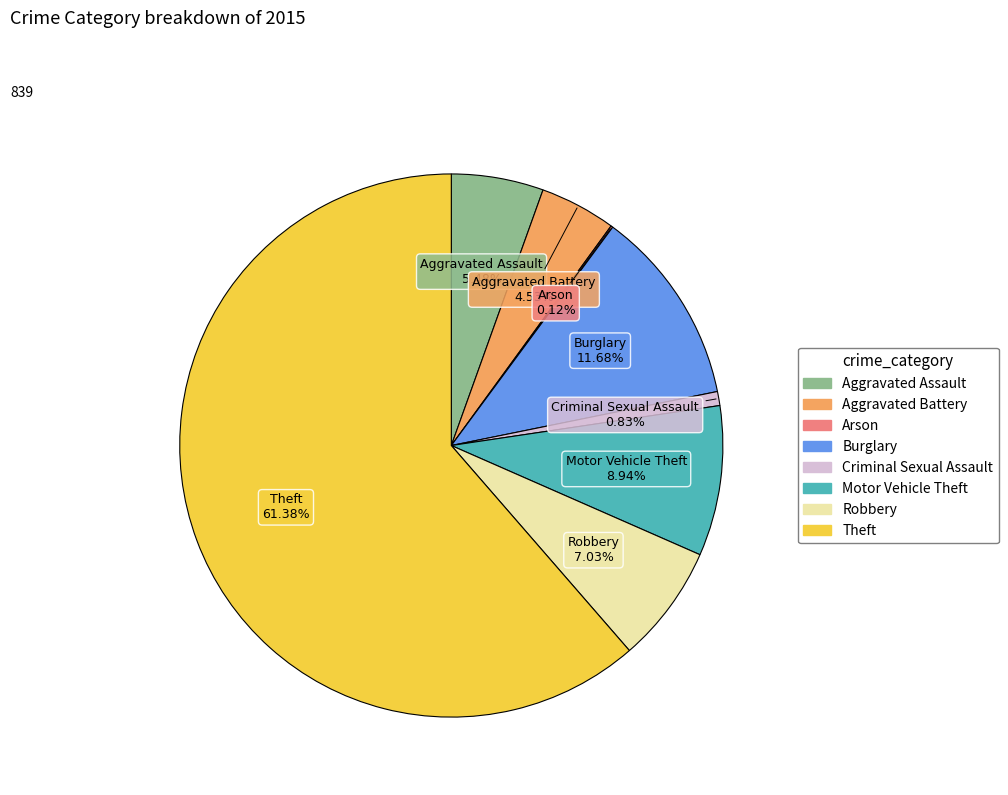

Approximately how many times larger is the value at Robbery compared to Criminal Sexual Assault?

8.4